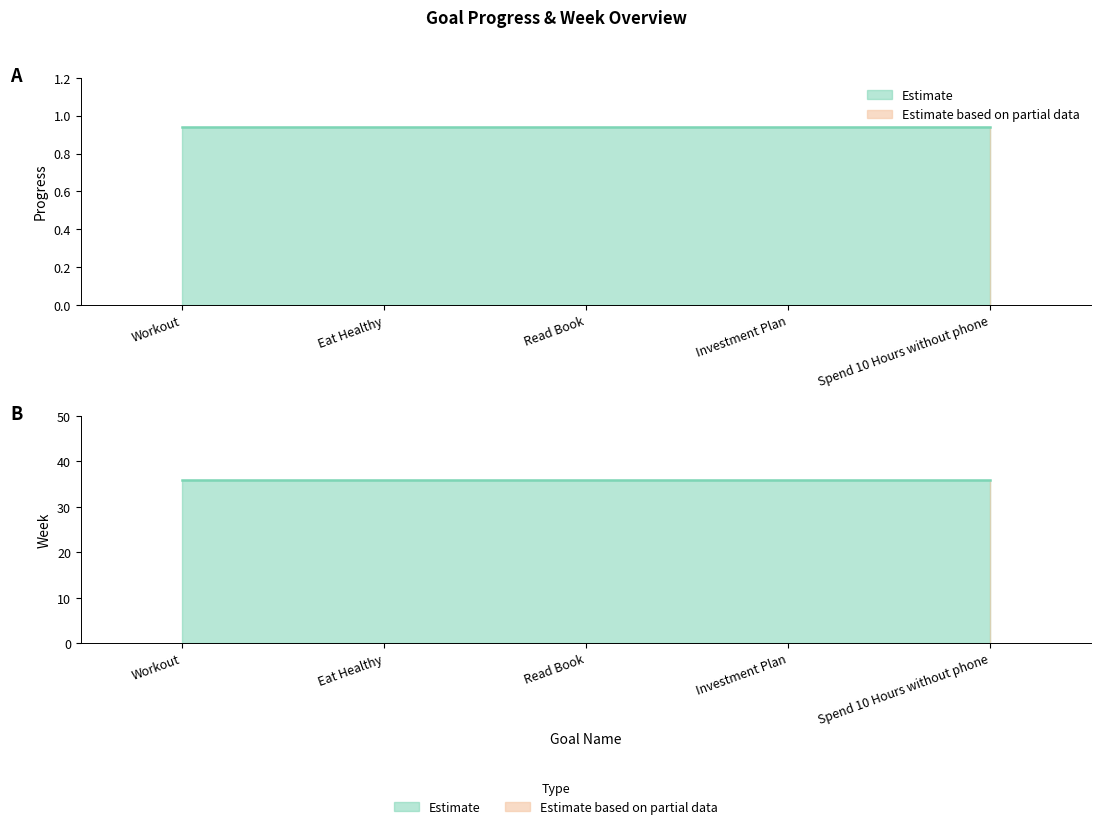

What is the lowest value of the Week series?

36.0